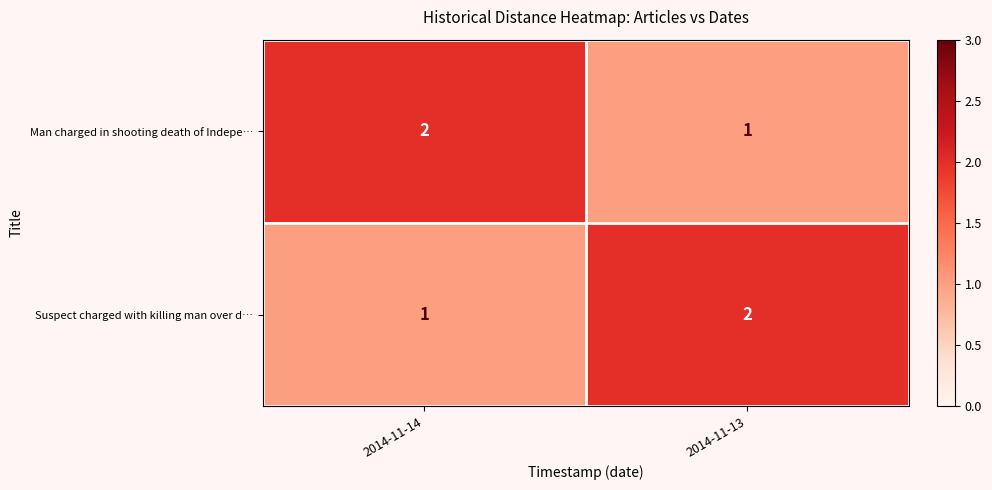

Which category has the highest value in the Man charged in shooting death of Indepe… series?

2014-11-14